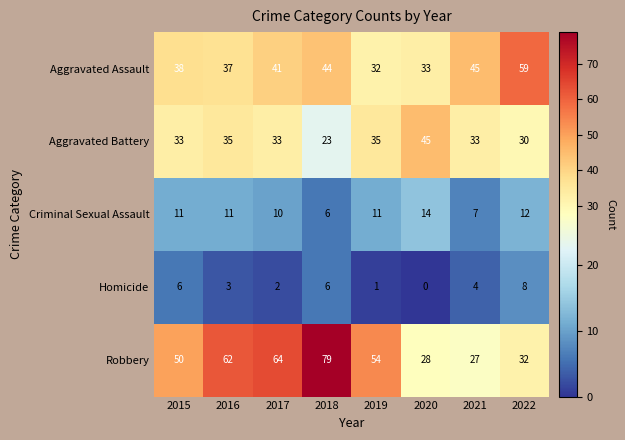

Where is Criminal Sexual Assault nearest to the value 10?

2017